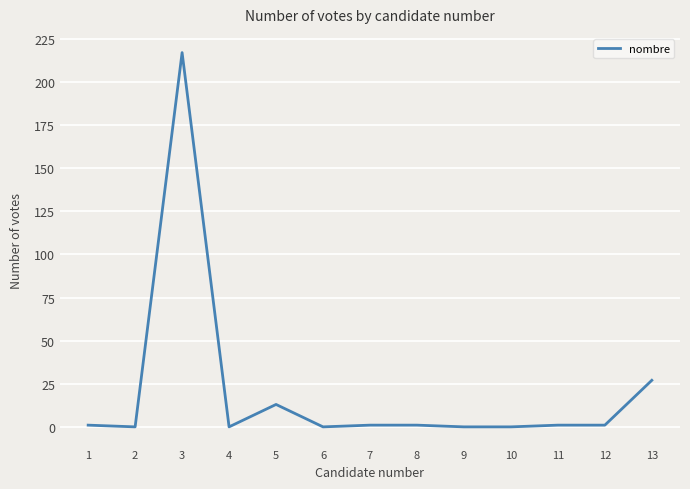

Reading left to right, list all the values displayed in this chart.

1=1	2=0	3=217	4=0	5=13	6=0	7=1	8=1	9=0	10=0	11=1	12=1	13=27